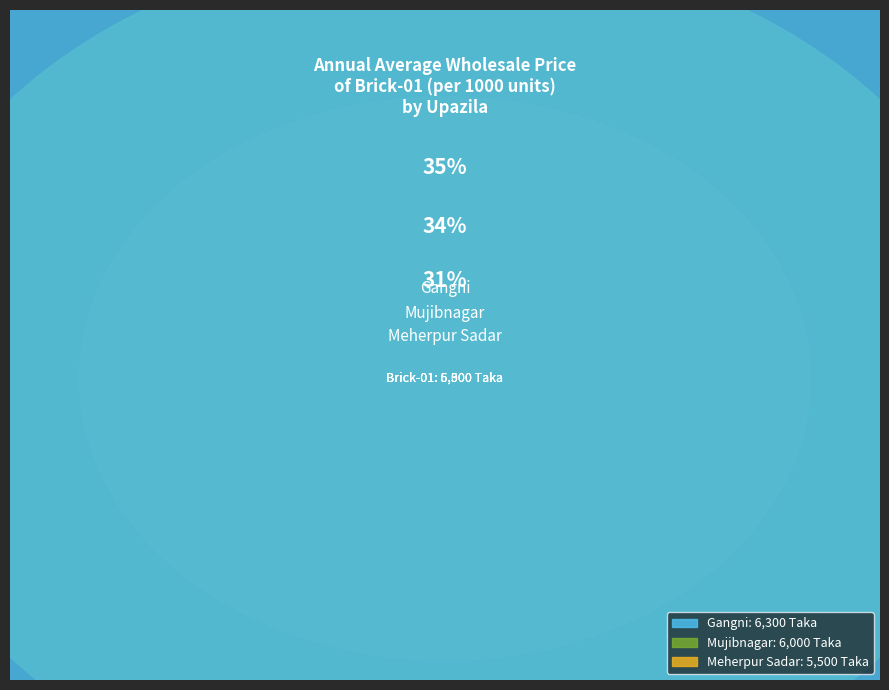

Is the sum of Mujibnagar and Gangni greater than half?

Yes